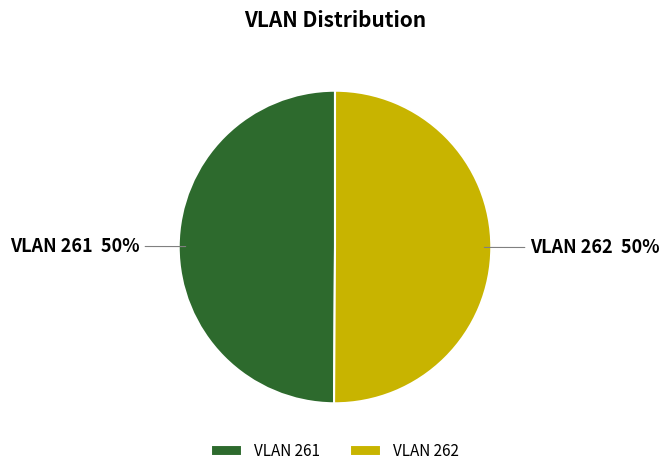

Combined, do VLAN 261 and VLAN 262 account for over 50%?

Yes